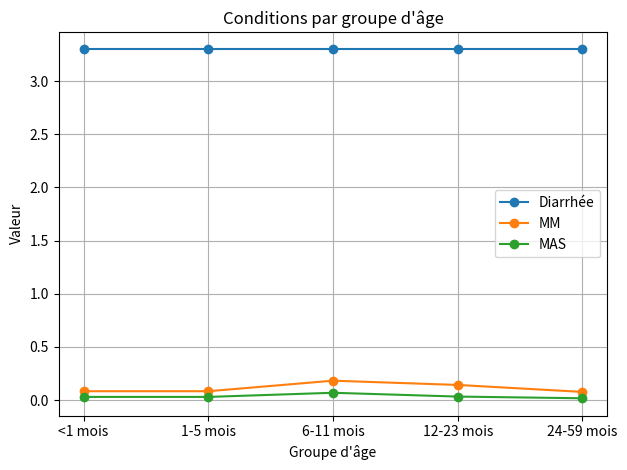

Is the value of MM at 6-11 mois greater than the value of Diarrhée at 24-59 mois?

No